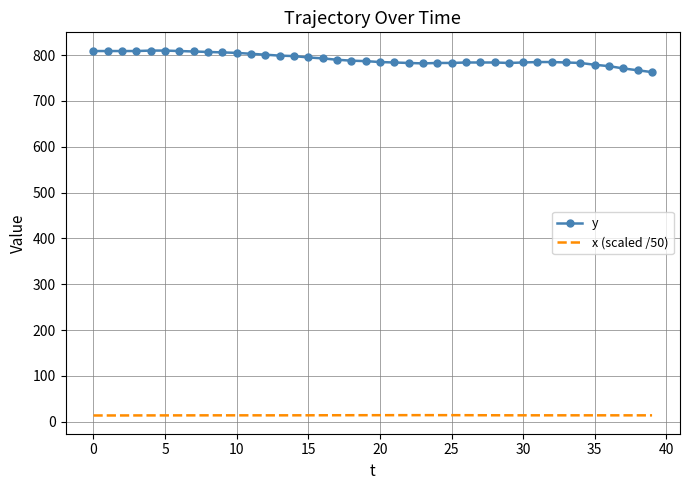

What is the average value of the y series?

791.4